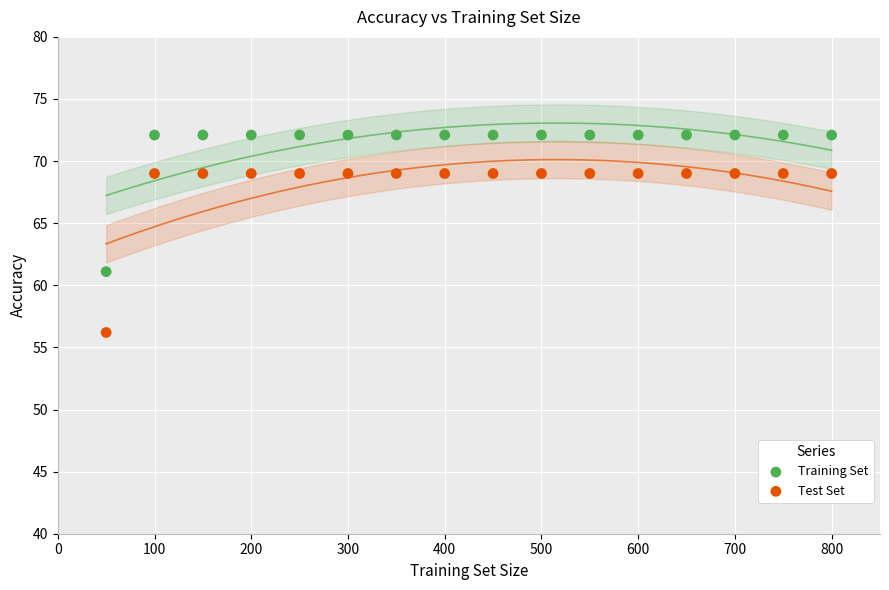

Which series contains the highest Y value?

Training Set